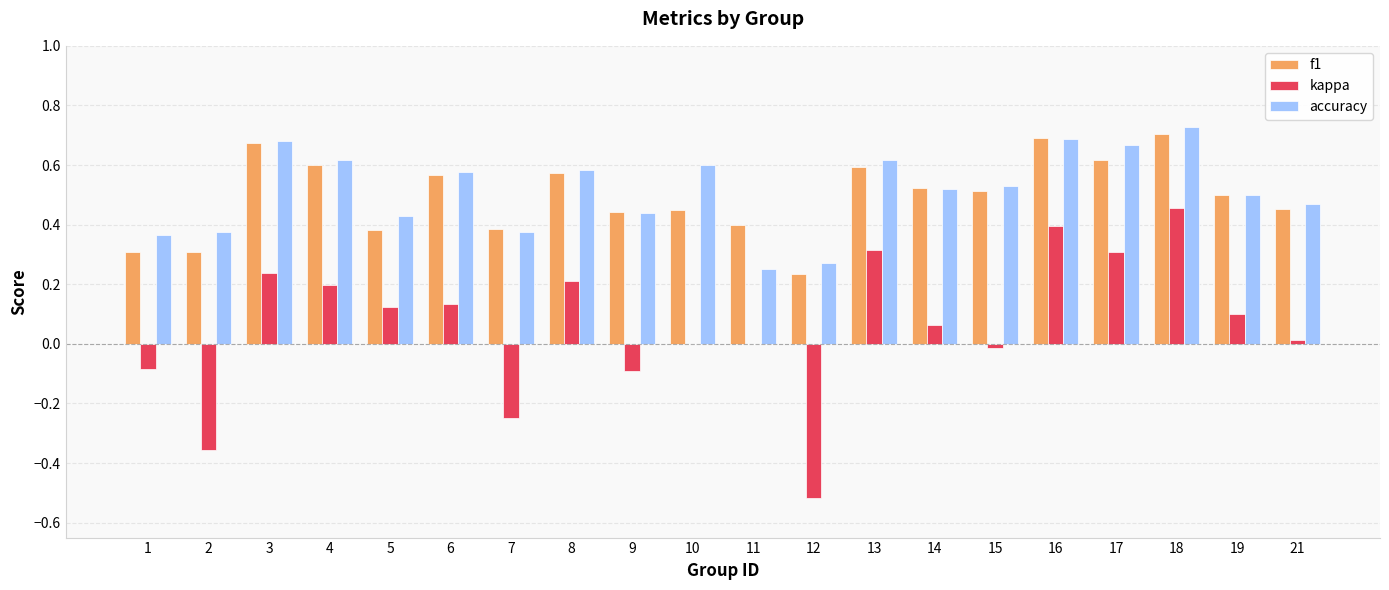

What are all the series names shown in the legend?

f1, kappa, accuracy